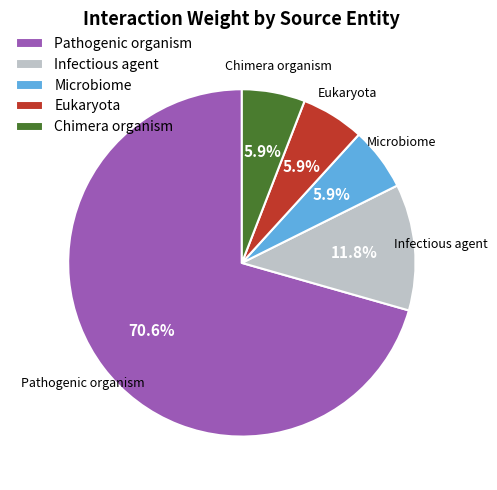

To the nearest percent, what is the average slice percentage?

20%